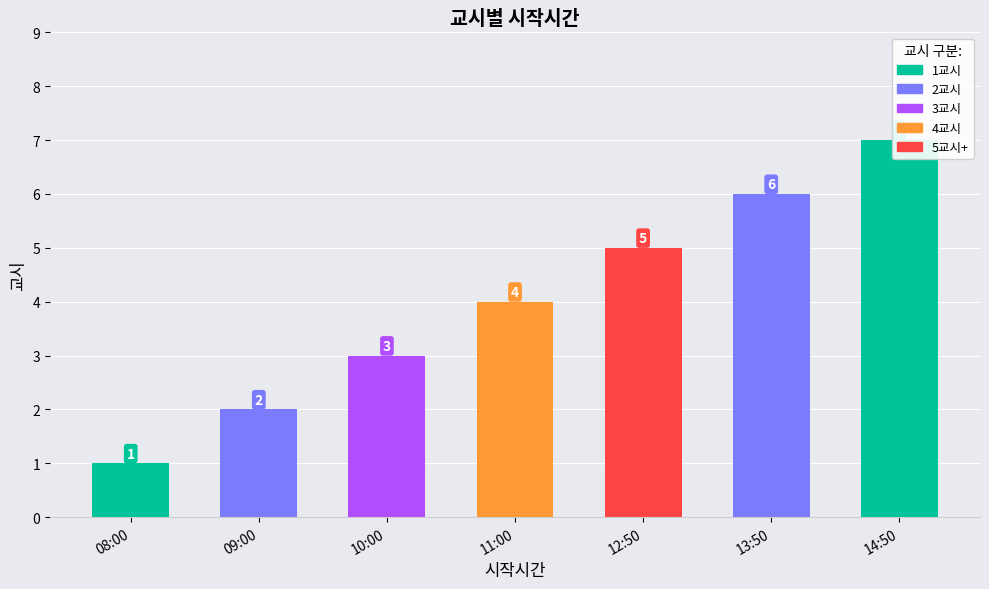

What is the difference between the values at 12:50 and 10:00?

2